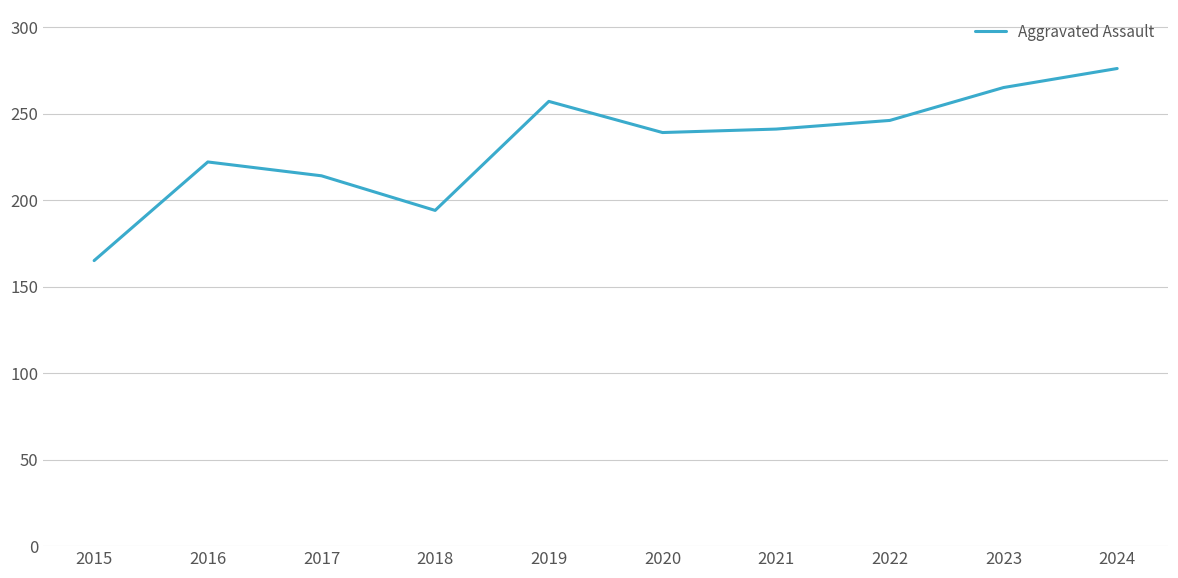

Reading left to right, what are all the values shown in this chart?

2015=165	2016=222	2017=214	2018=194	2019=257	2020=239	2021=241	2022=246	2023=265	2024=276